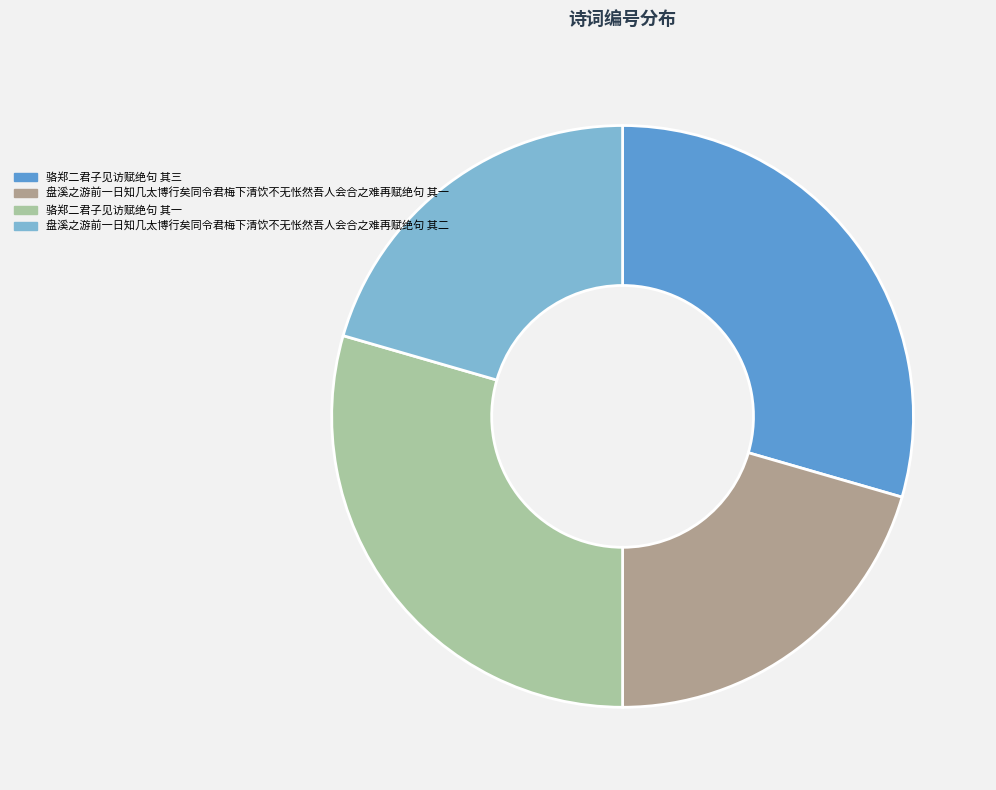

Between 骆郑二君子见访赋绝句 其一 and 盘溪之游前一日知几太博行矣同令君梅下清饮不无怅然吾人会合之难再赋绝句 其二, which is larger?

骆郑二君子见访赋绝句 其一